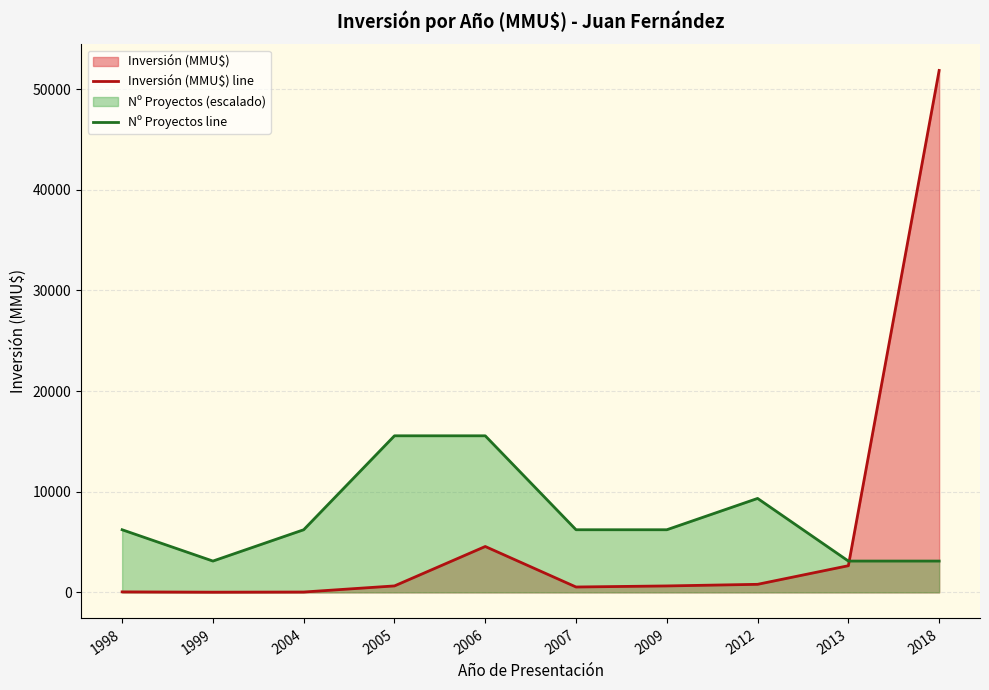

The Inversión (MMU$) line series shows 35.0 at 2004. True or false?

True